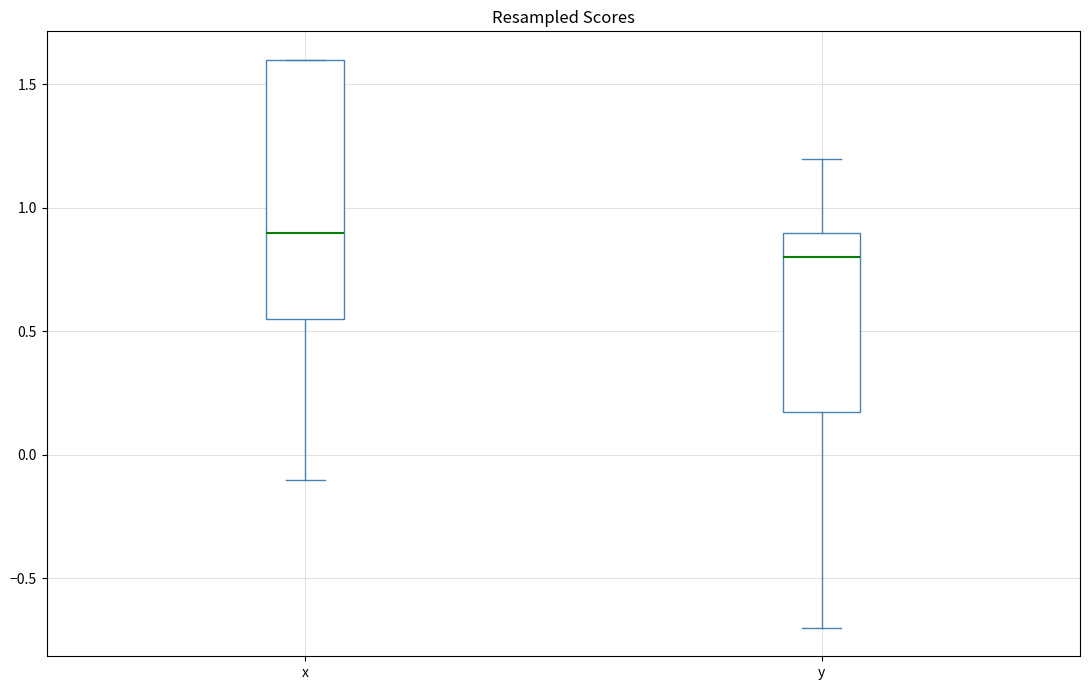

Which box's median line is the lowest?

y